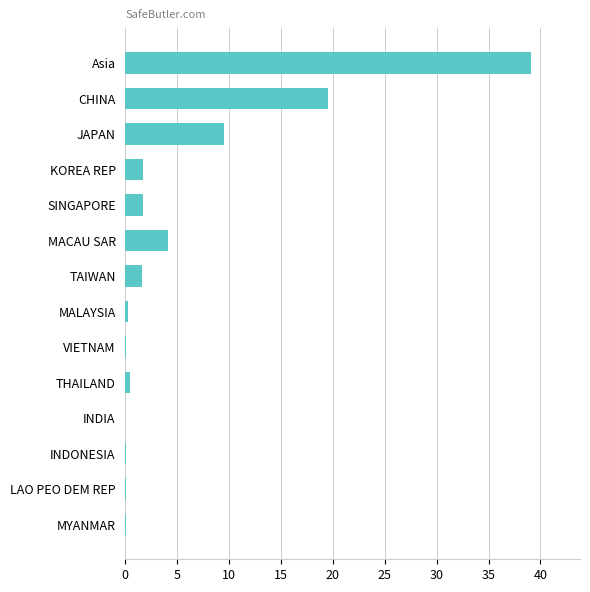

What is the sum of the values at SINGAPORE and MACAU SAR?

5.8